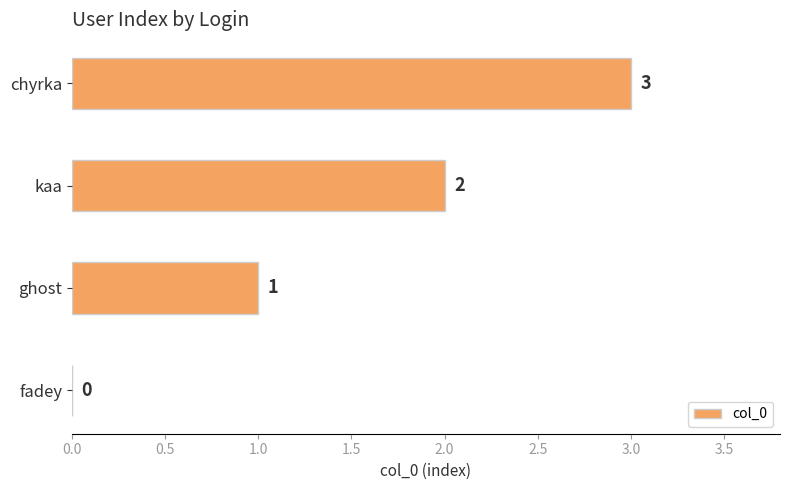

Where is the data nearest to the value 1?

ghost